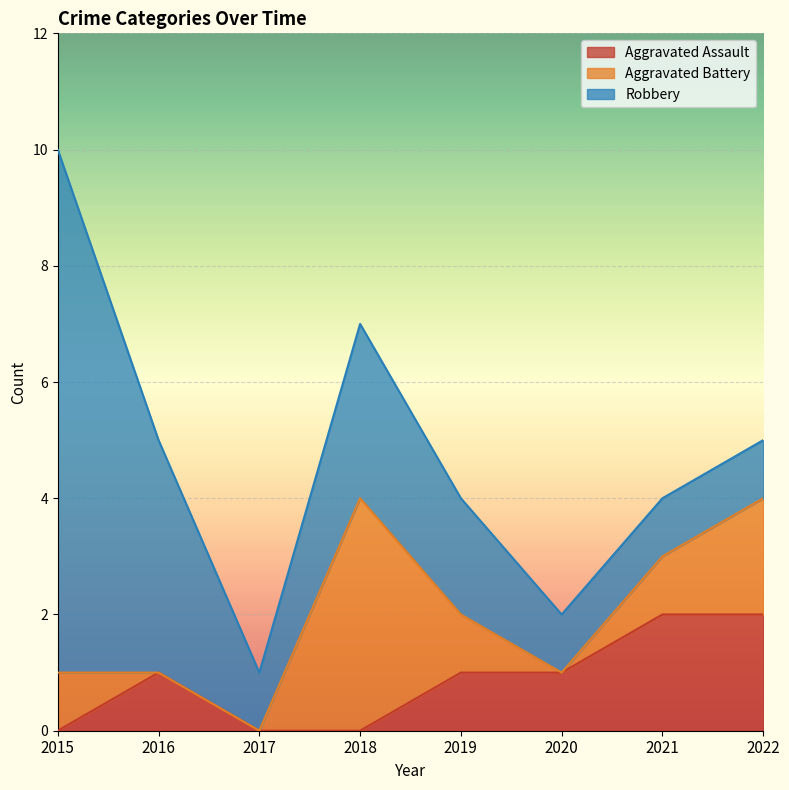

True or false: Aggravated Assault has a value of 2 at 2019.

False